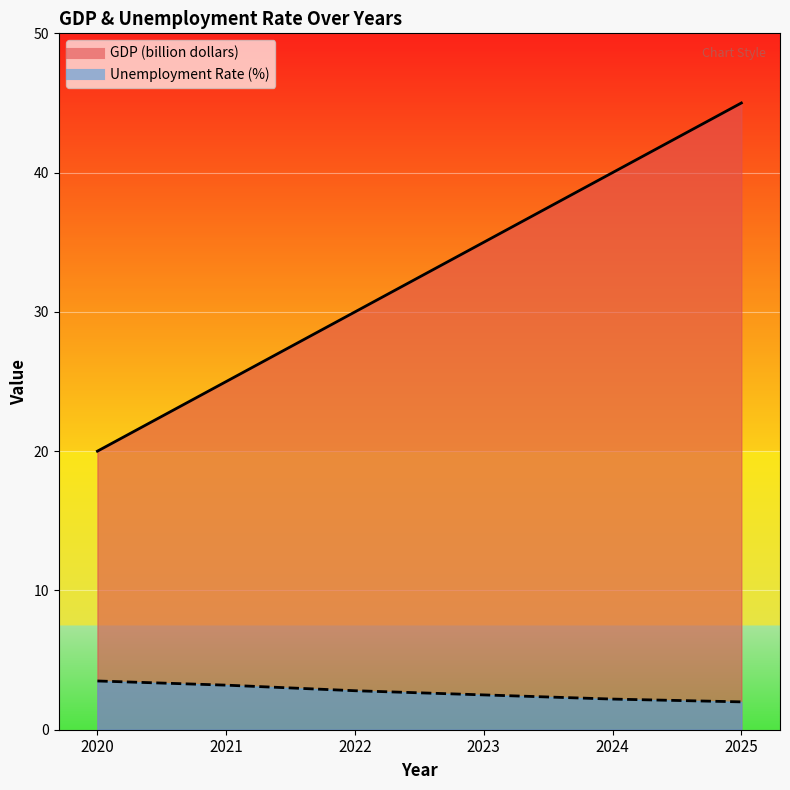

Is the value of GDP (billion dollars) at 2020 greater than the value of Unemployment Rate (%) at 2020?

Yes